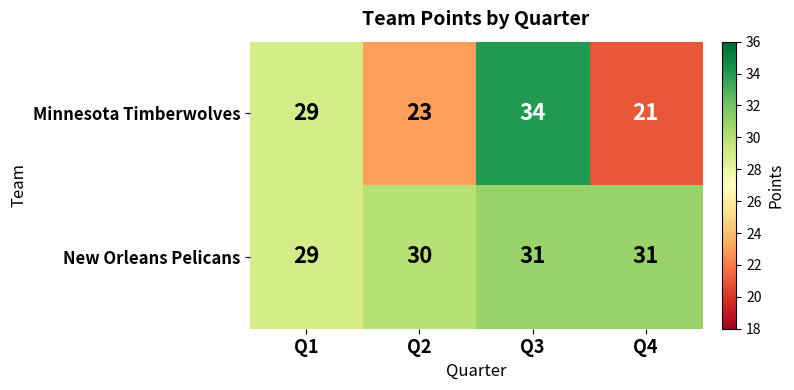

How many distinct data groups are displayed?

2